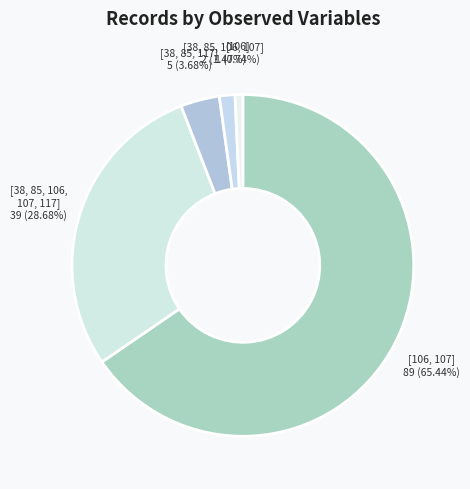

Does any single category account for the majority?

Yes